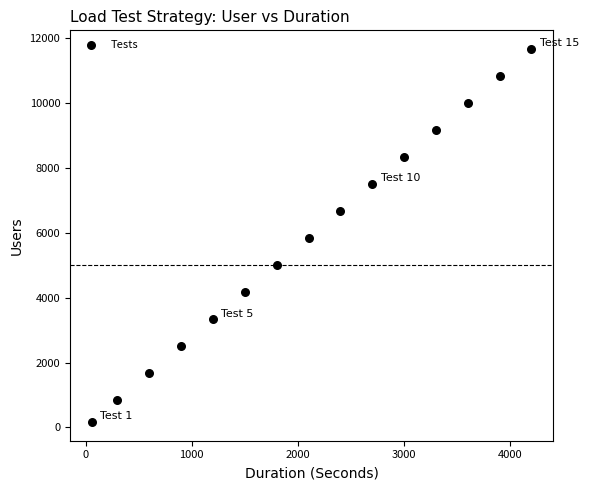

What is the range of X values (max minus min)?

4140.0